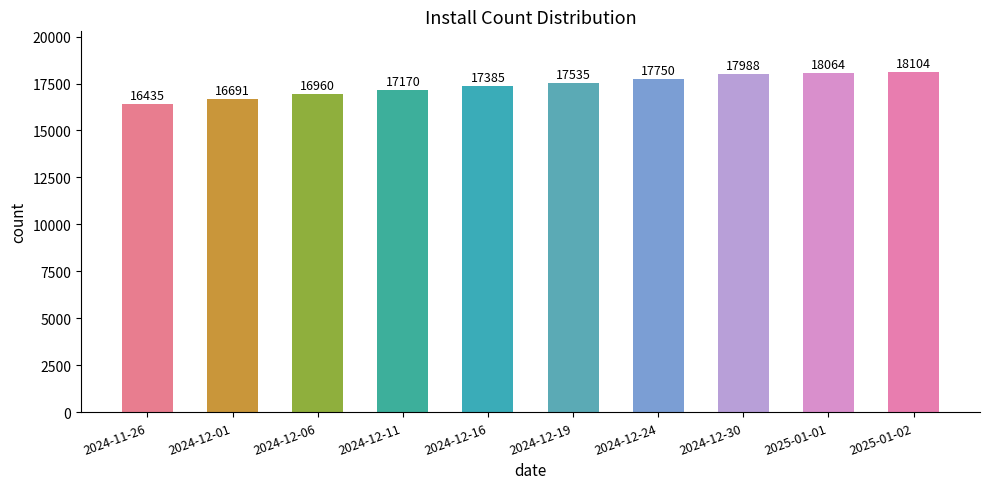

Rank the categories by value from highest to lowest.

2025-01-02, 2025-01-01, 2024-12-30, 2024-12-24, 2024-12-19, 2024-12-16, 2024-12-11, 2024-12-06, 2024-12-01, 2024-11-26